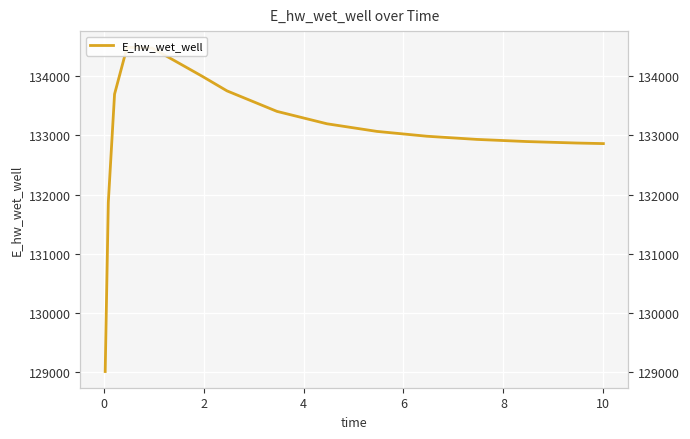

Count the number of values greater than 133064.

8